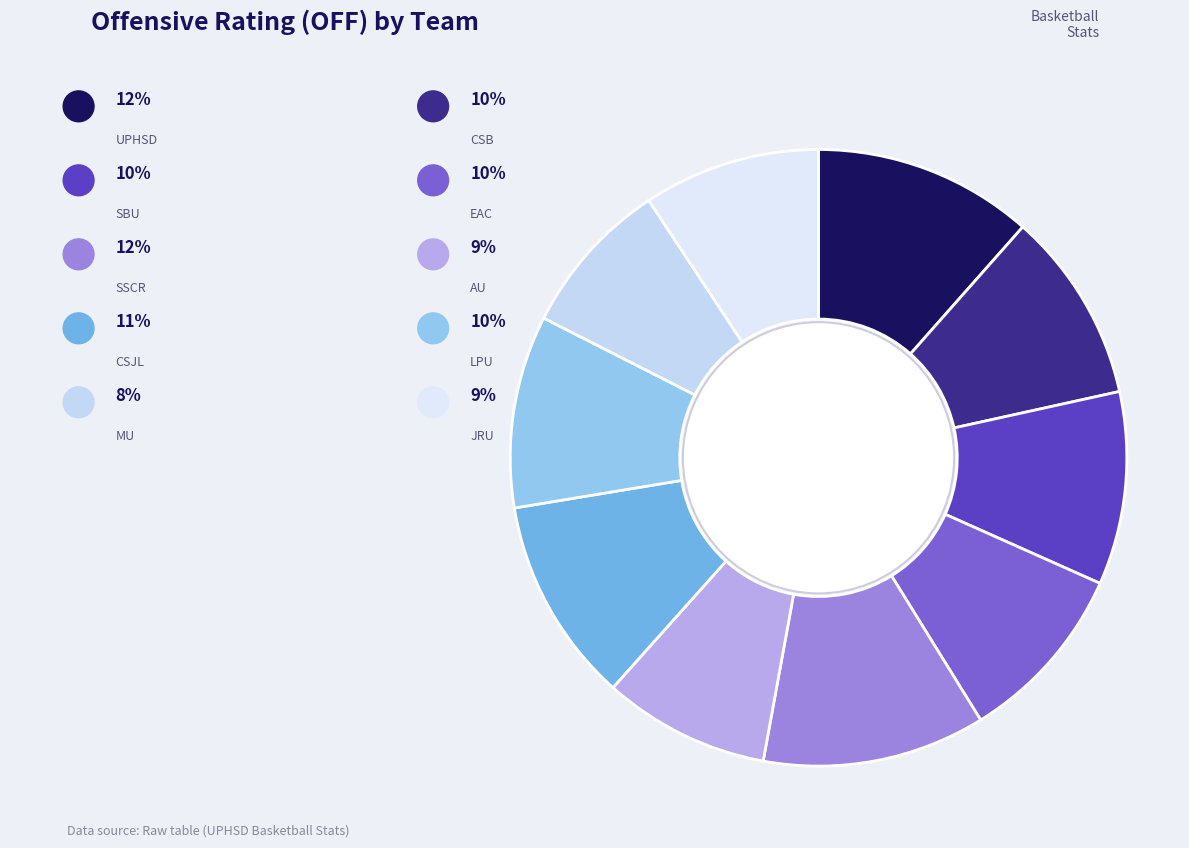

Which has a higher value, EAC or CSB?

CSB